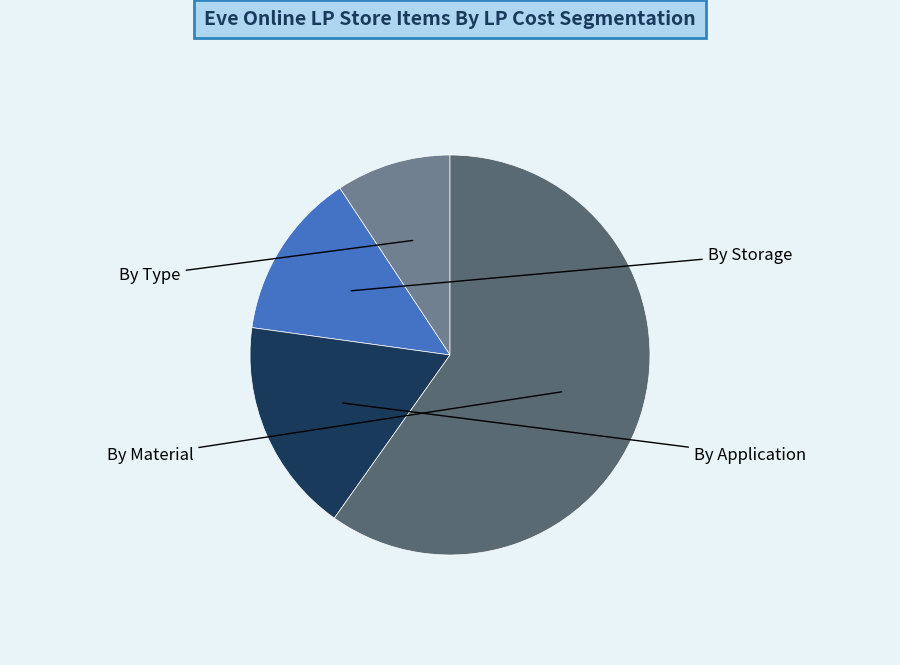

Is there any slice that represents more than half of the pie?

Yes